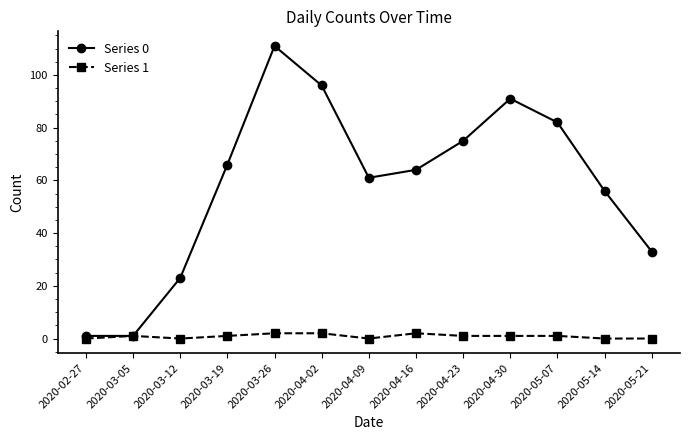

Which series has the largest range (max minus min)?

Series 0